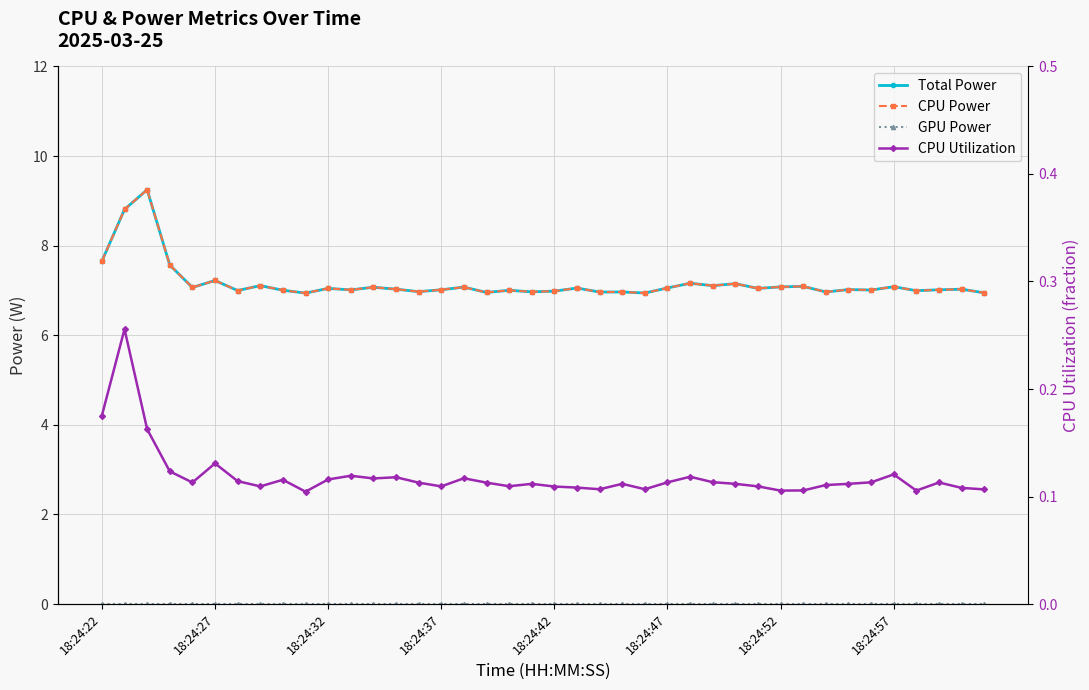

Rank the series at 18:24:27 from lowest to highest value.

GPU Power, CPU Utilization, Total Power, CPU Power